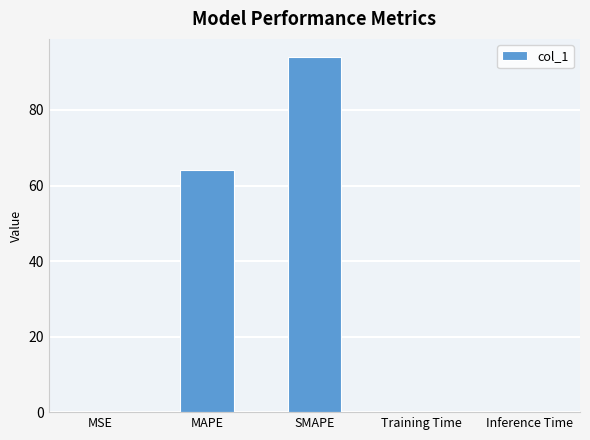

True or false: the data shows 64.0 at MAPE.

True